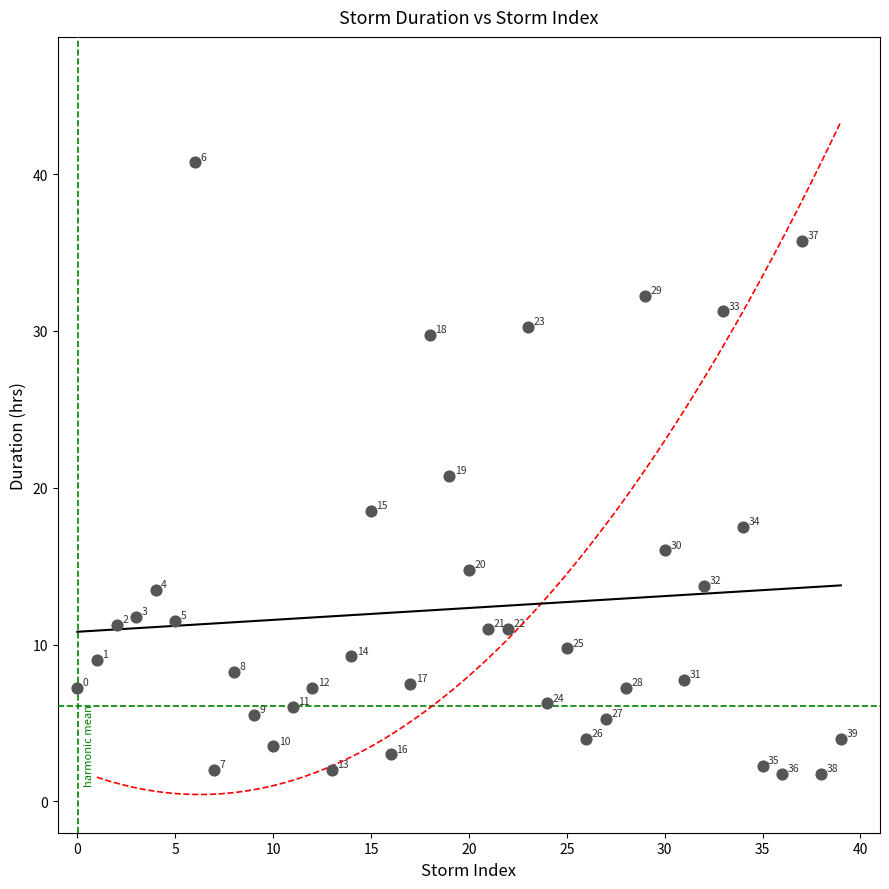

What is the range of Y values (max minus min)?

39.0